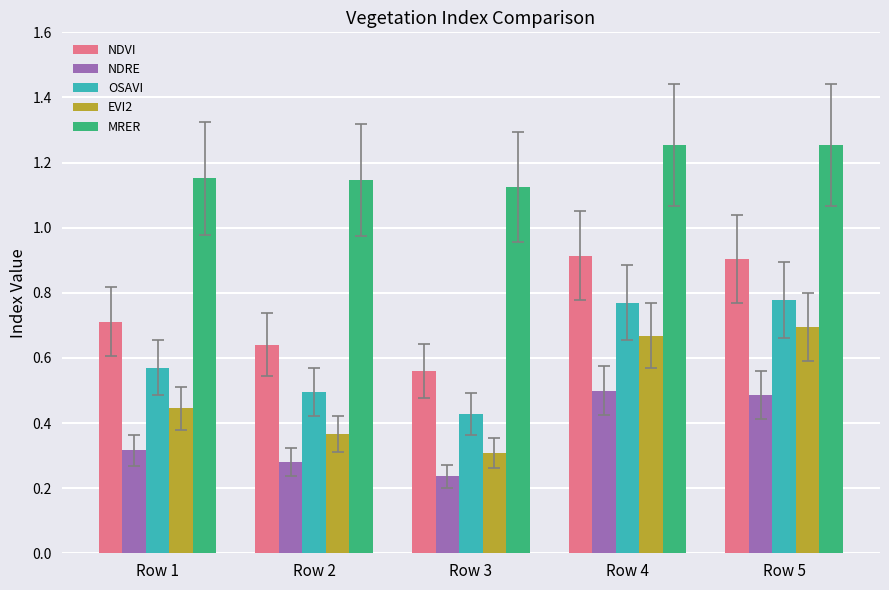

The EVI2 series shows 0.3 at Row 3. True or false?

True